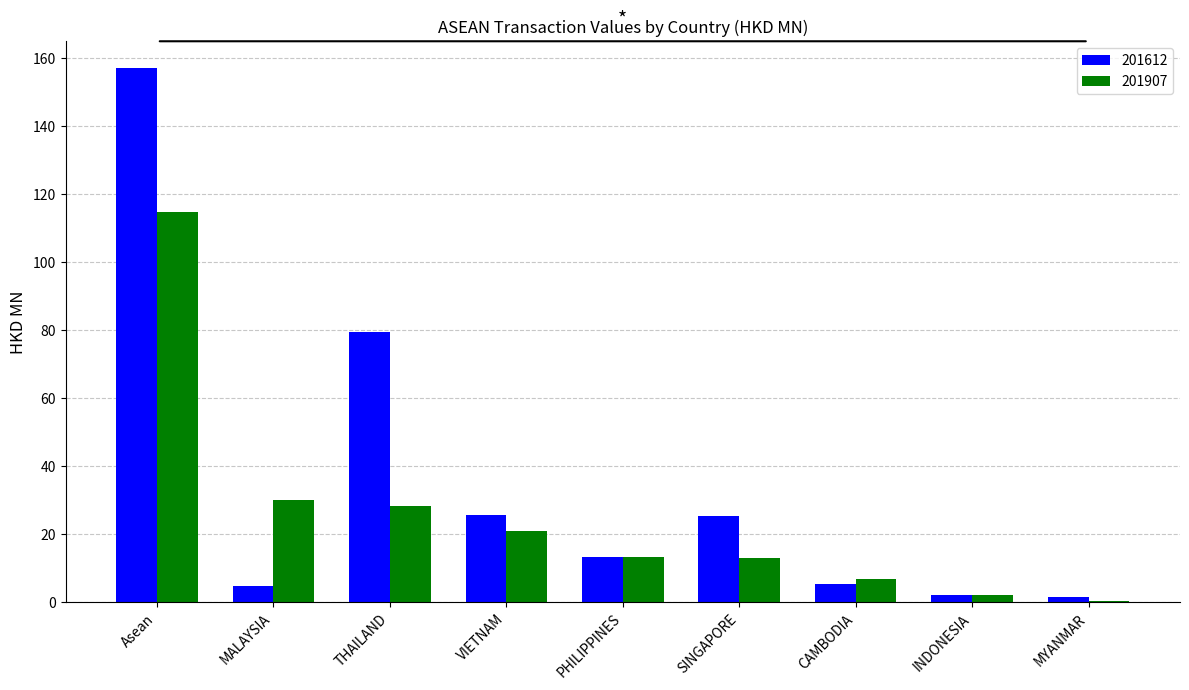

What is the total value across all series at Asean?

271.7